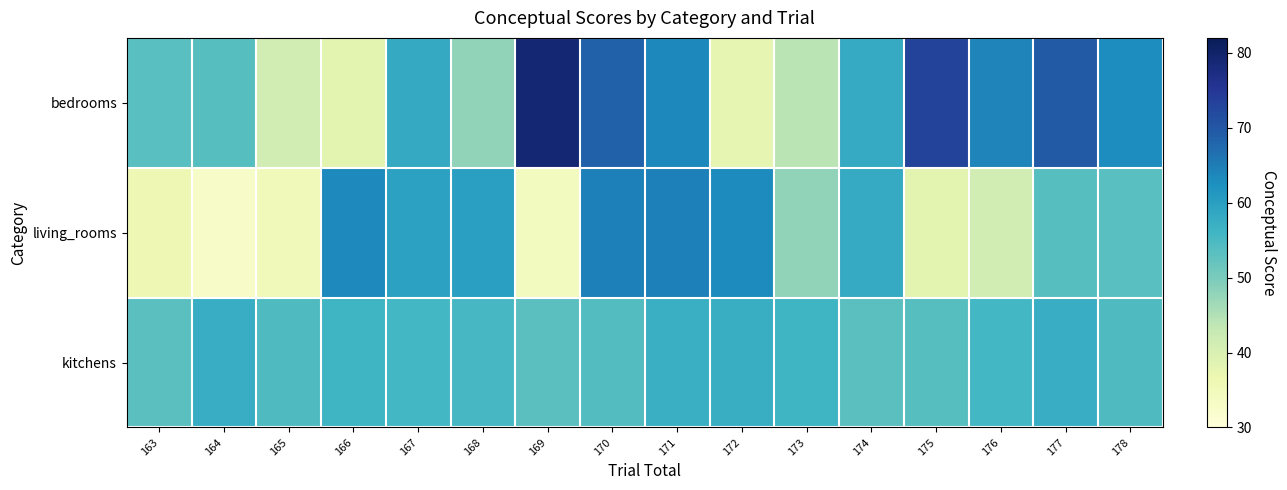

Reading right to left, what are all the values shown in this chart?

bedrooms: 178=63.1	177=69.5	176=64.1	175=73.0	174=57.9	173=44.1	172=37.6	171=63.5	170=68.4	169=79.0	168=48.0	167=58.1	166=38.2	165=41.2	164=53.8	163=53.5
living_rooms: 178=53.5	177=53.8	176=41.2	175=38.2	174=57.9	173=48.0	172=63.2	171=64.7	170=64.7	169=34.2	168=60.0	167=59.6	166=63.3	165=35.2	164=32.9	163=36.0
kitchens: 178=54.4	177=57.6	176=55.7	175=53.8	174=53.3	173=56.3	172=57.2	171=57.0	170=54.1	169=53.3	168=55.4	167=55.7	166=56.3	165=54.4	164=57.6	163=53.3